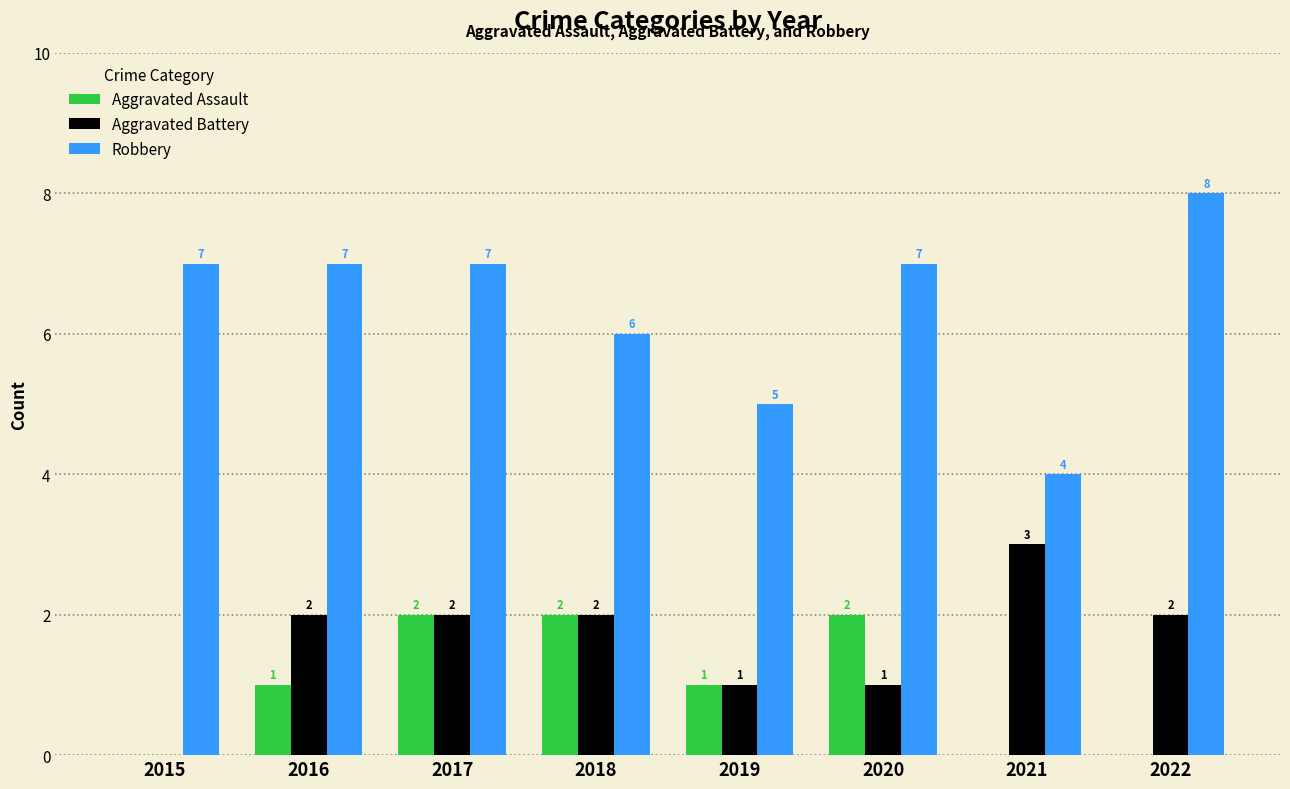

What is the difference between the Aggravated Battery values at 2019 and 2017?

1